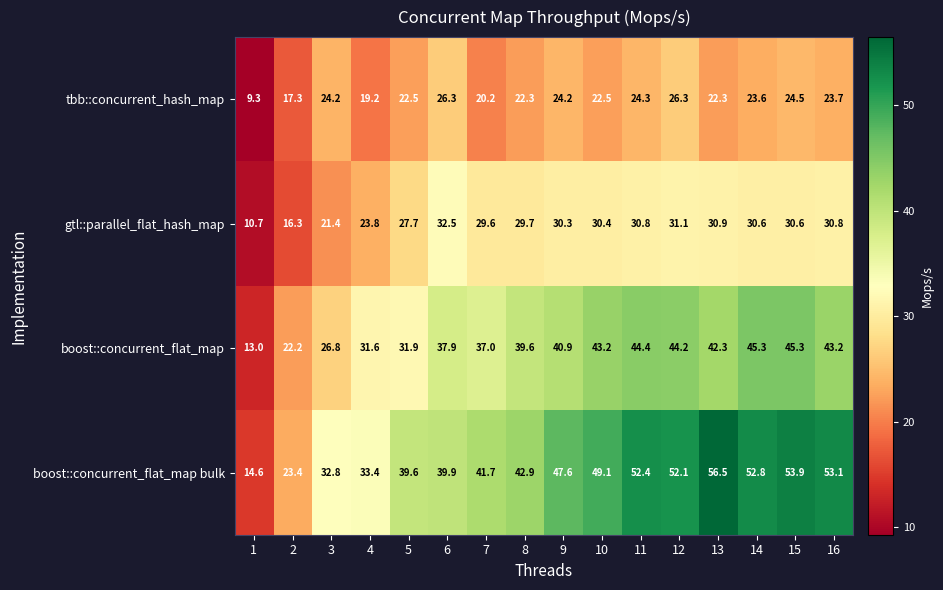

What is the difference between the second highest and minimum values in the gtl::parallel_flat_hash_map series?

20.4